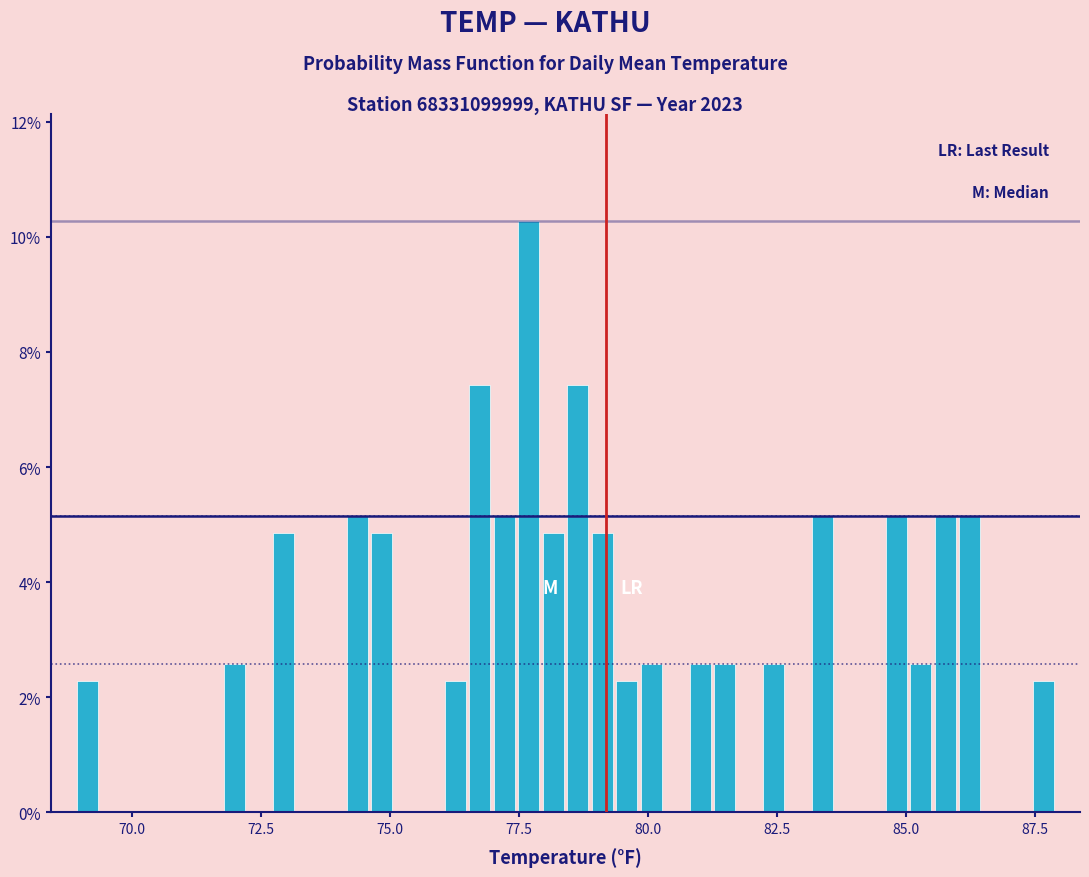

Read against the x-axis, roughly where is the centre of the tallest bar?

77.5